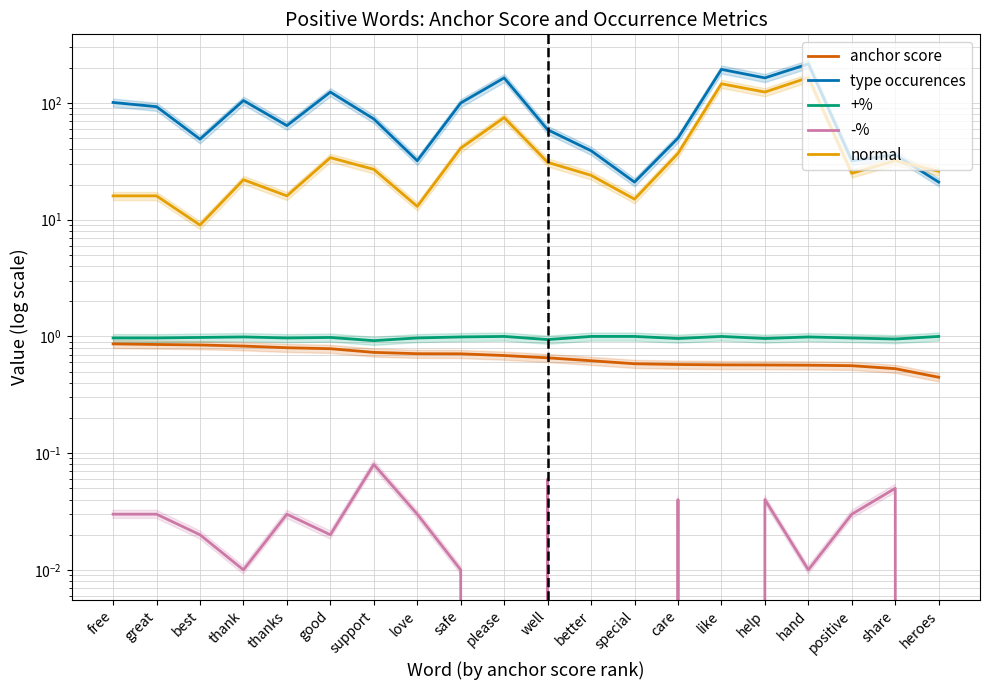

At which category does normal reach its first local valley?

best